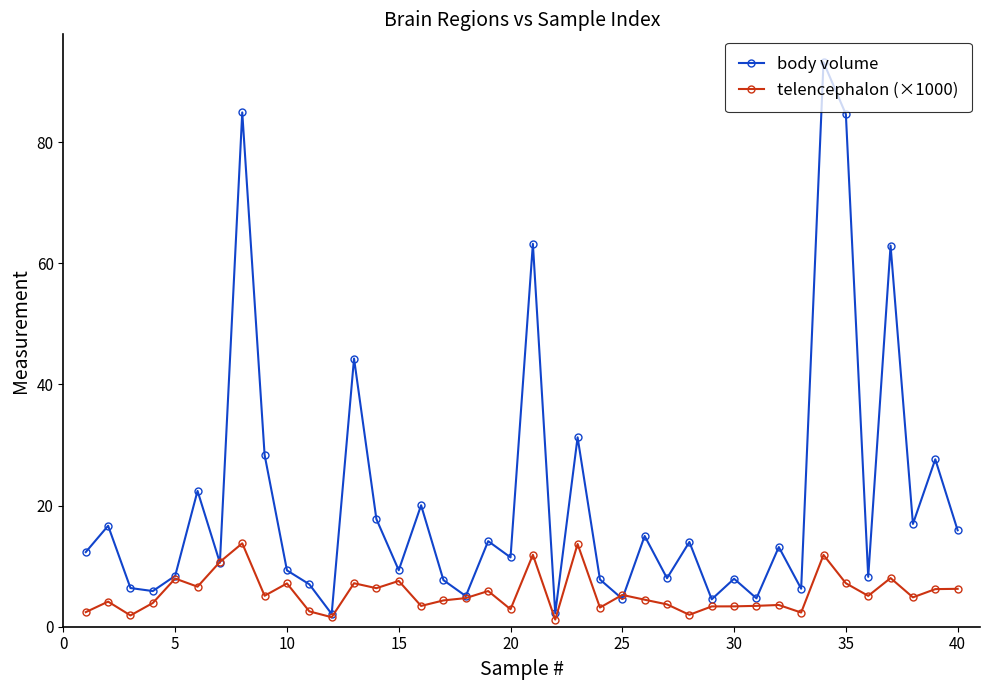

List the series in order of their overall mean, highest first.

body volume, telencephalon (×1000)